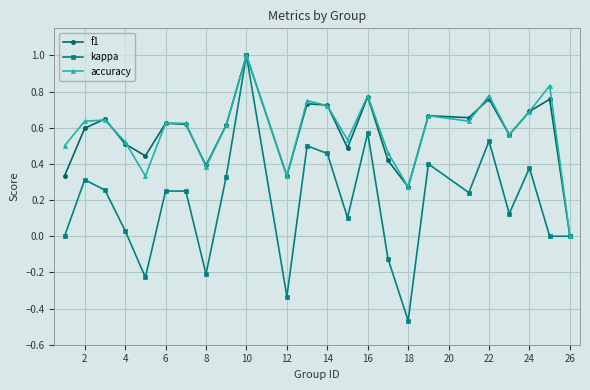

True or false: kappa has more than 0 points higher than both neighbors.

True